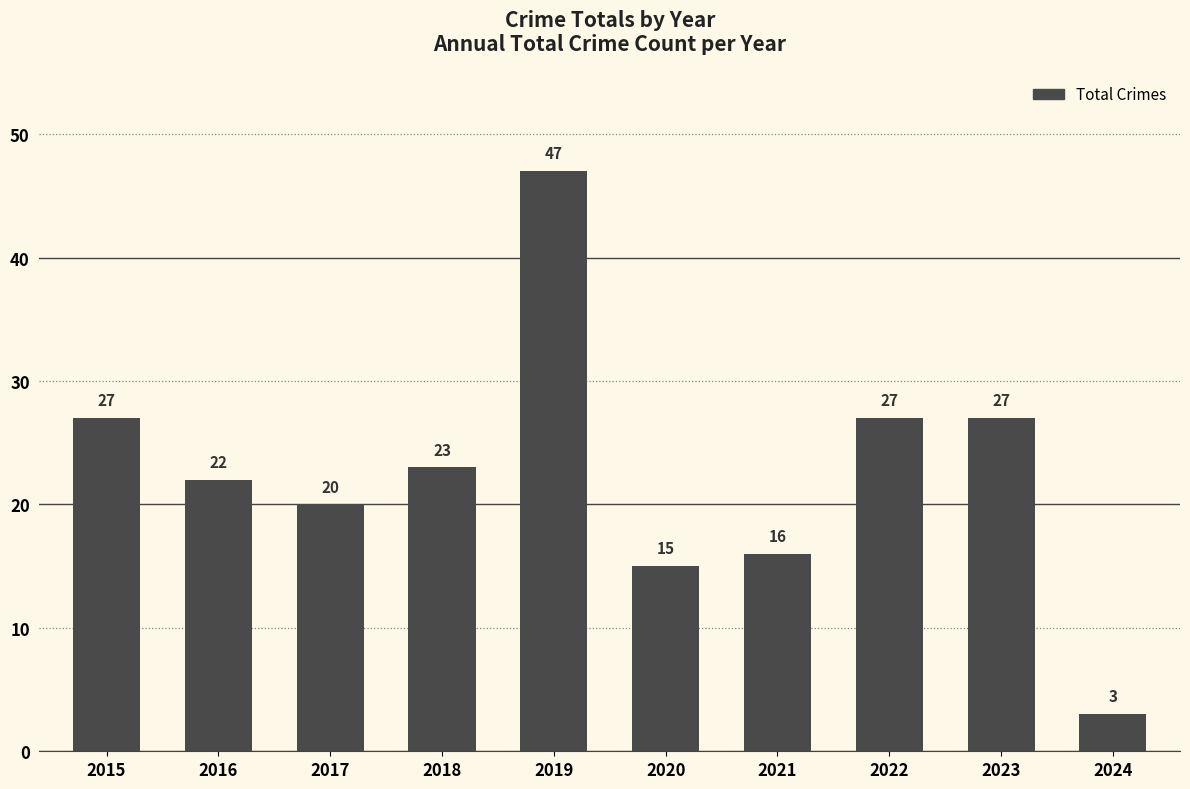

Reading right to left, transcribe all the data shown in this chart.

2024=3	2023=27	2022=27	2021=16	2020=15	2019=47	2018=23	2017=20	2016=22	2015=27